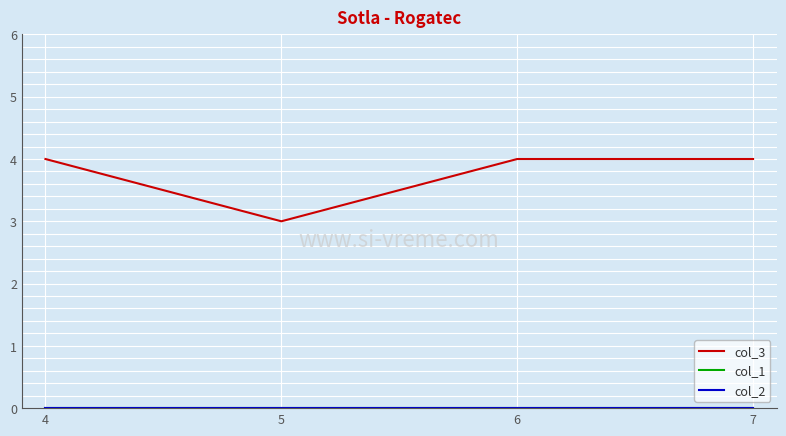

Reading right to left, transcribe all the data shown in this chart.

col_3: 7=4	6=4	5=3	4=4
col_1: 7=0	6=0	5=0	4=0
col_2: 7=0	6=0	5=0	4=0